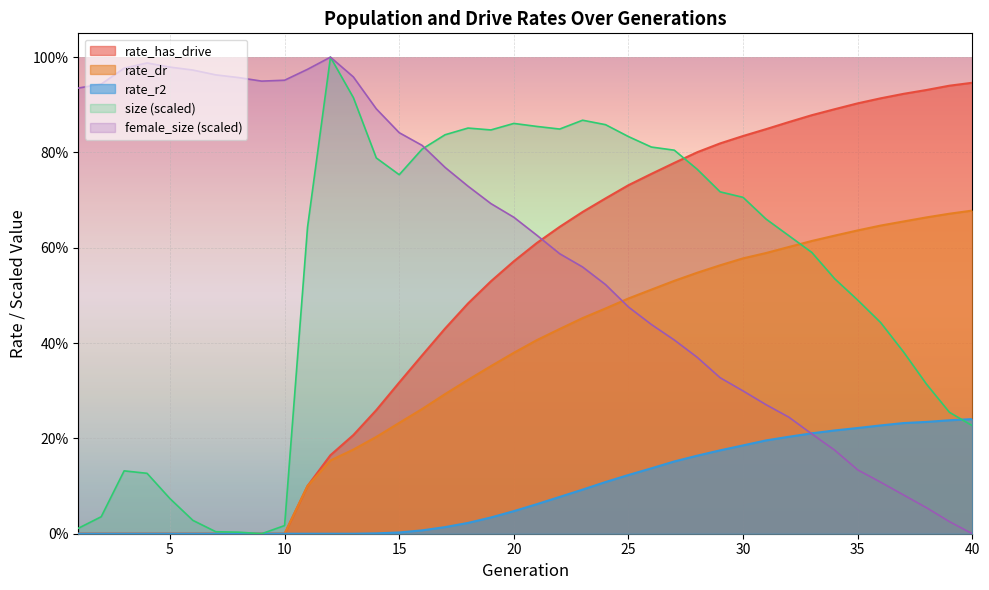

What is the difference between the maximum and second lowest values in the female_size series?

1.0